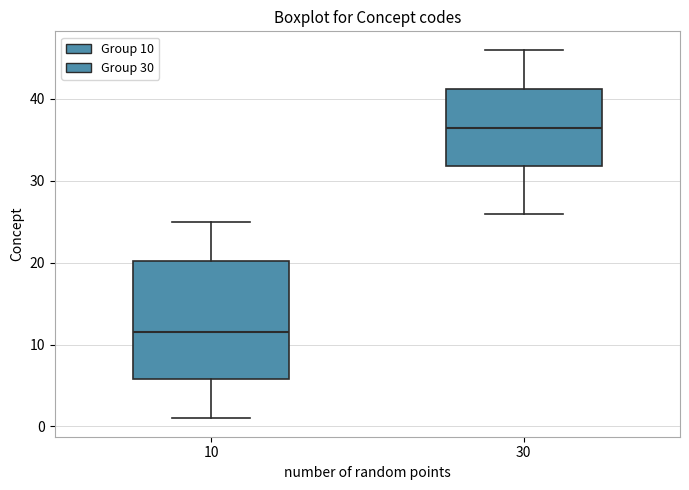

Reading left to right, transcribe this box plot: for each box, give where its median line is, the range the box spans, and where its two whiskers end, as read against the y-axis. The values are not printed on the chart, so give them approximately, as read against the axis.

10: median 12, box 6 to 20, whiskers 1 to 25
30: median 37, box 32 to 41, whiskers 26 to 46